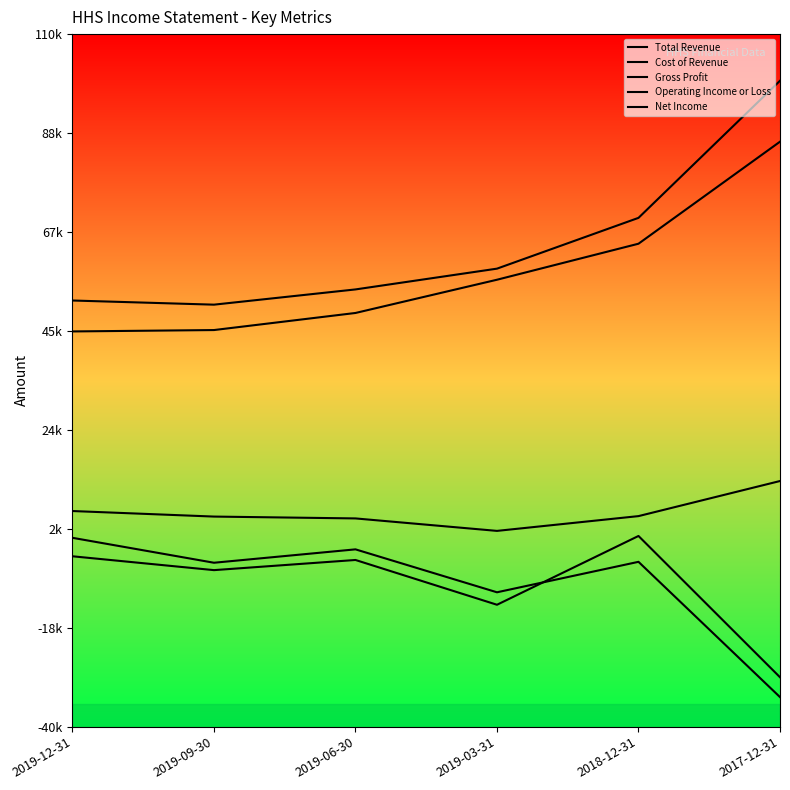

Does the chart display data point markers on the line(s)?

No